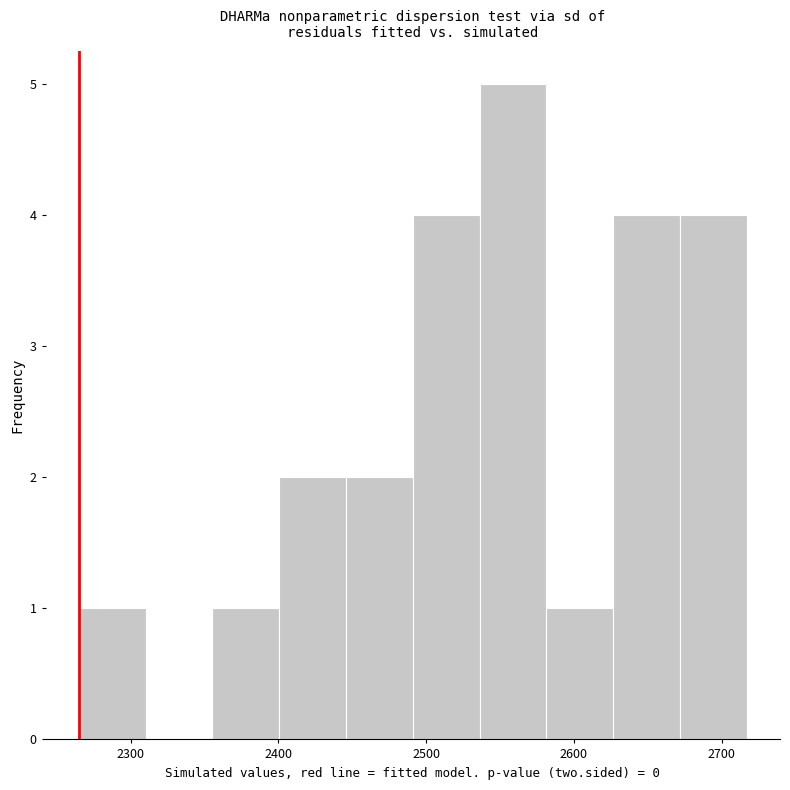

Reading left to right, transcribe this chart: for each bar, give the range it covers on the x-axis and its height. Neither the bar edges nor the heights are printed on the chart, so give them approximately, as read against the axes.

2270 to 2310: 1
2310 to 2360: 0
2360 to 2400: 1
2400 to 2450: 2
2450 to 2490: 2
2490 to 2540: 4
2540 to 2580: 5
2580 to 2630: 1
2630 to 2670: 4
2670 to 2720: 4